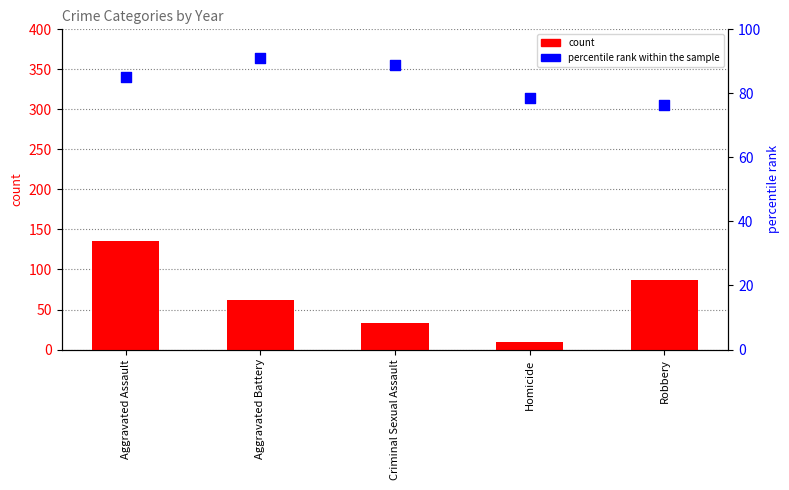

Which series has the largest Y range (max minus min)?

count